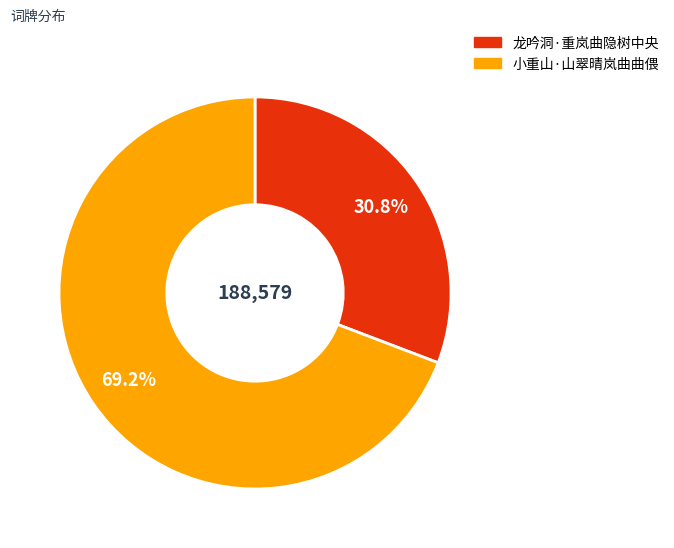

Combined, what portion of the pie is 龙吟洞·重岚曲隐树中央 and 小重山·山翠晴岚曲曲偎?

100.0%